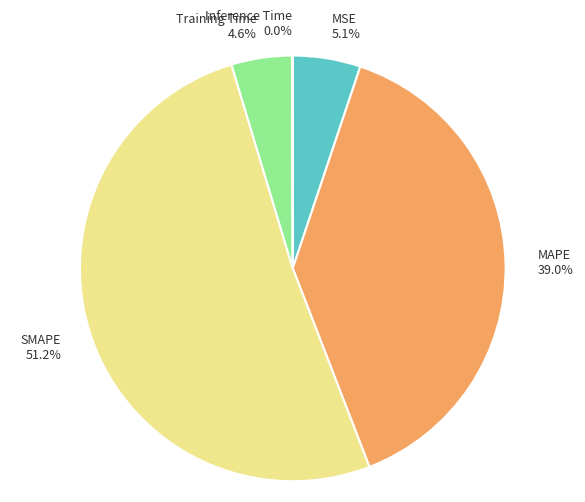

To the nearest percent, what is the combined percentage of MAPE and SMAPE?

90%